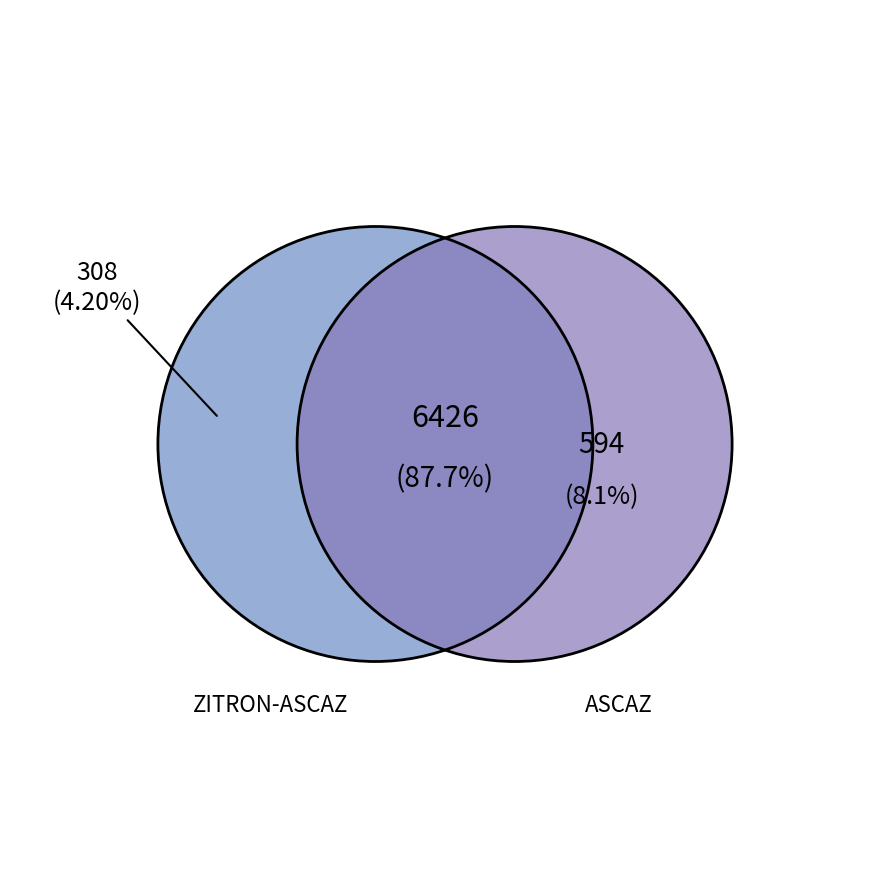

Is the sum of ZITRON-ASCAZ HOSPITALARIA and ASCAZ HOSPITALARIA greater than half?

Yes